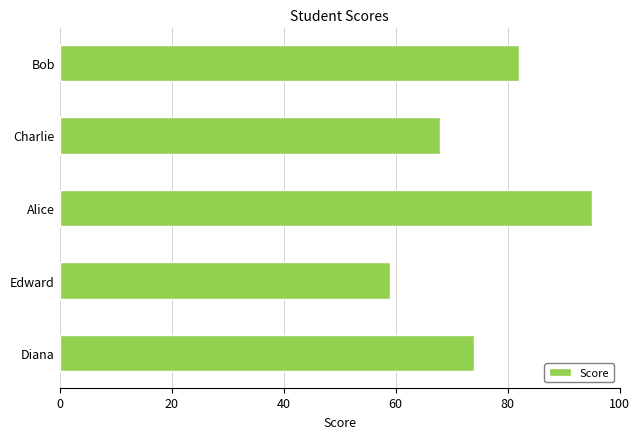

What is the change in value from Alice to Charlie?

-27